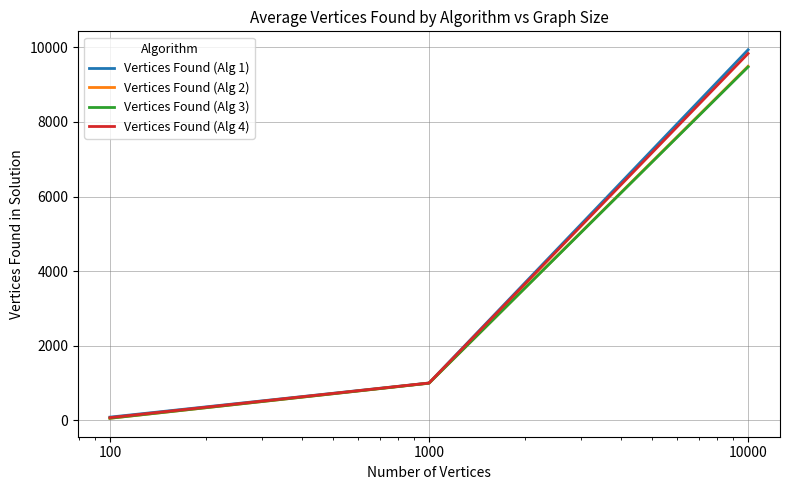

Which series has the widest spread of values?

Vertices Found (Alg 1)